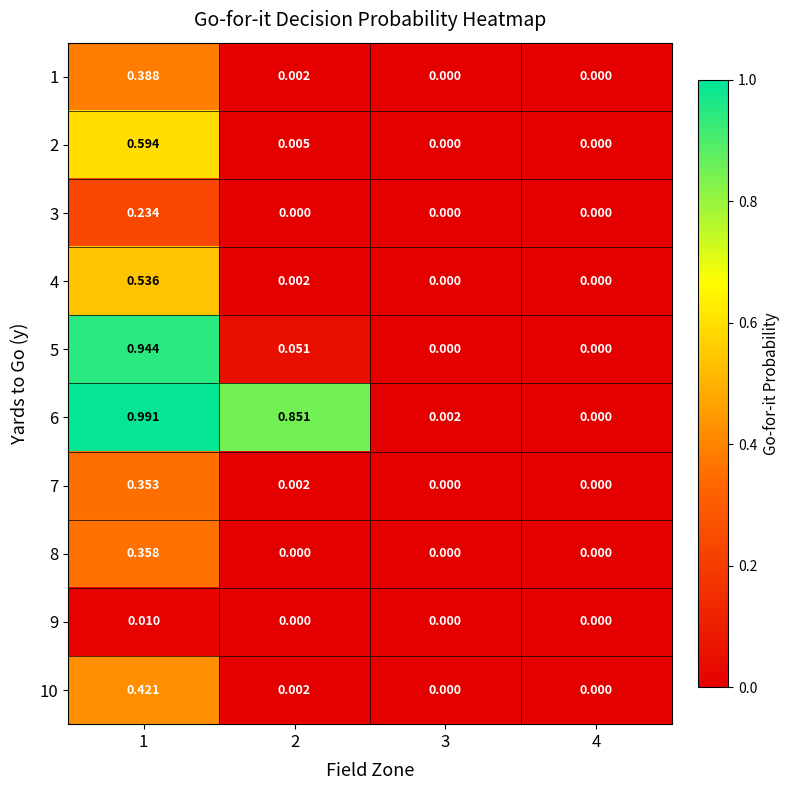

Reading left to right, what are all the values shown in this chart?

1: 1=0.4	2=0.0	3=0.0	4=0.0
2: 1=0.6	2=0.0	3=0.0	4=0.0
3: 1=0.2	2=0.0	3=0.0	4=0.0
4: 1=0.5	2=0.0	3=0.0	4=0.0
5: 1=0.9	2=0.1	3=0.0	4=0.0
6: 1=1.0	2=0.9	3=0.0	4=0.0
7: 1=0.4	2=0.0	3=0.0	4=0.0
8: 1=0.4	2=0.0	3=0.0	4=0.0
9: 1=0.0	2=0.0	3=0.0	4=0.0
10: 1=0.4	2=0.0	3=0.0	4=0.0